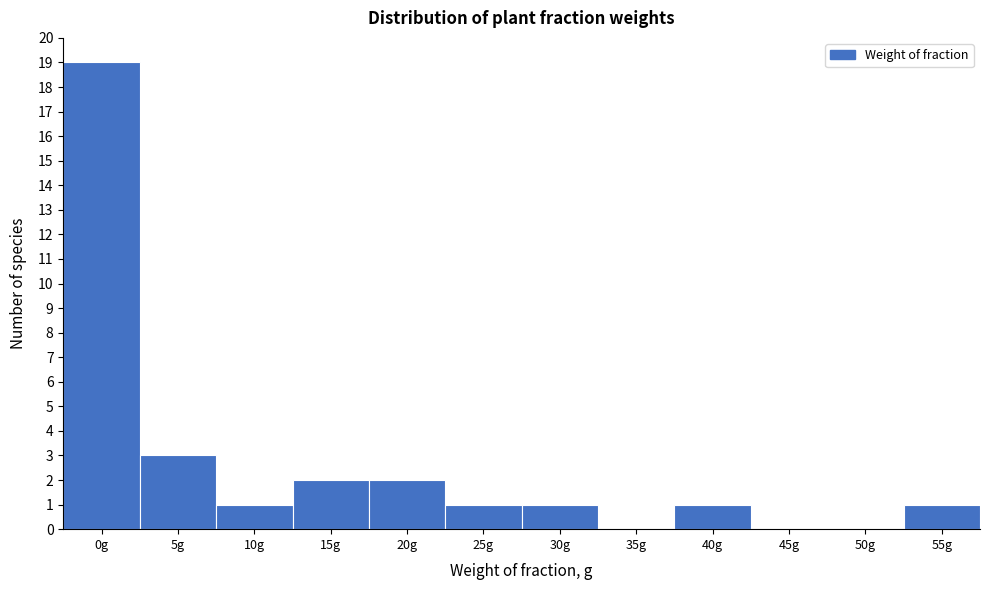

Reading left to right, list all the values displayed in this chart.

0g=19	5g=3	10g=1	15g=2	20g=2	25g=1	30g=1	35g=0	40g=1	45g=0	50g=0	55g=1